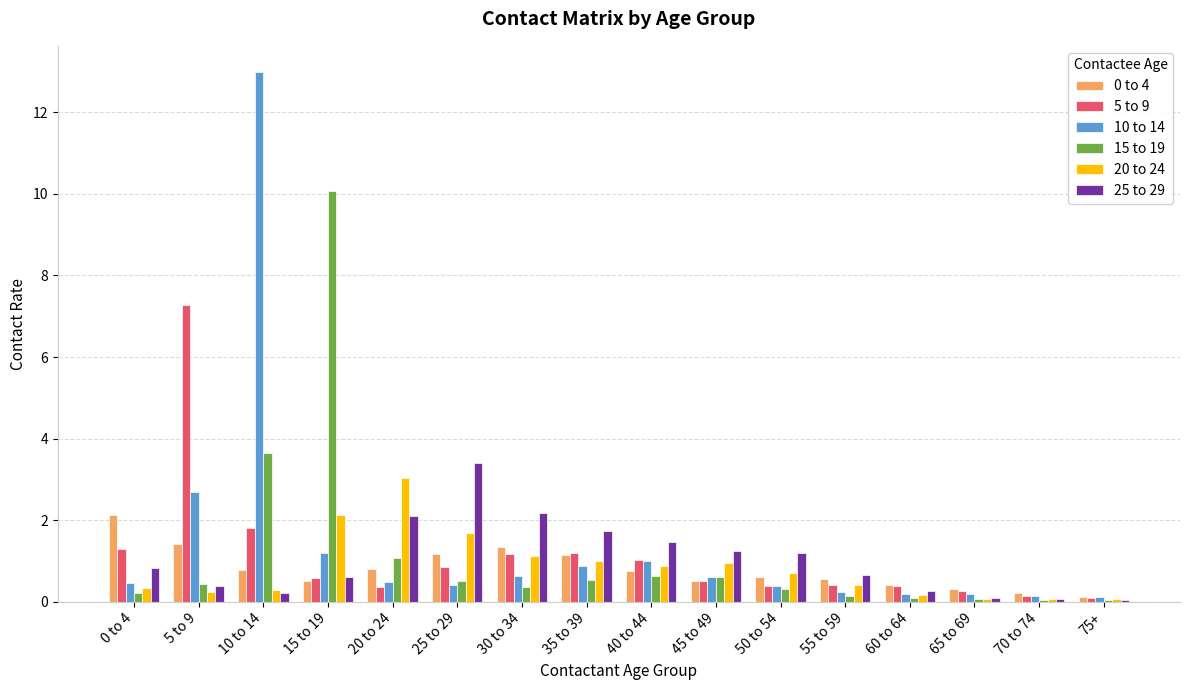

What is the greatest value displayed?

13.0